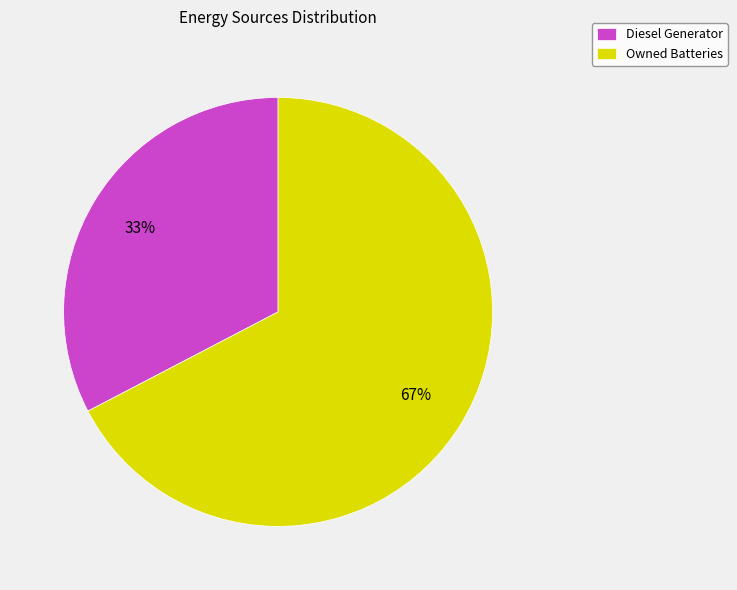

To the nearest percent, what is the combined percentage of Diesel Generator and Owned Batteries?

100%